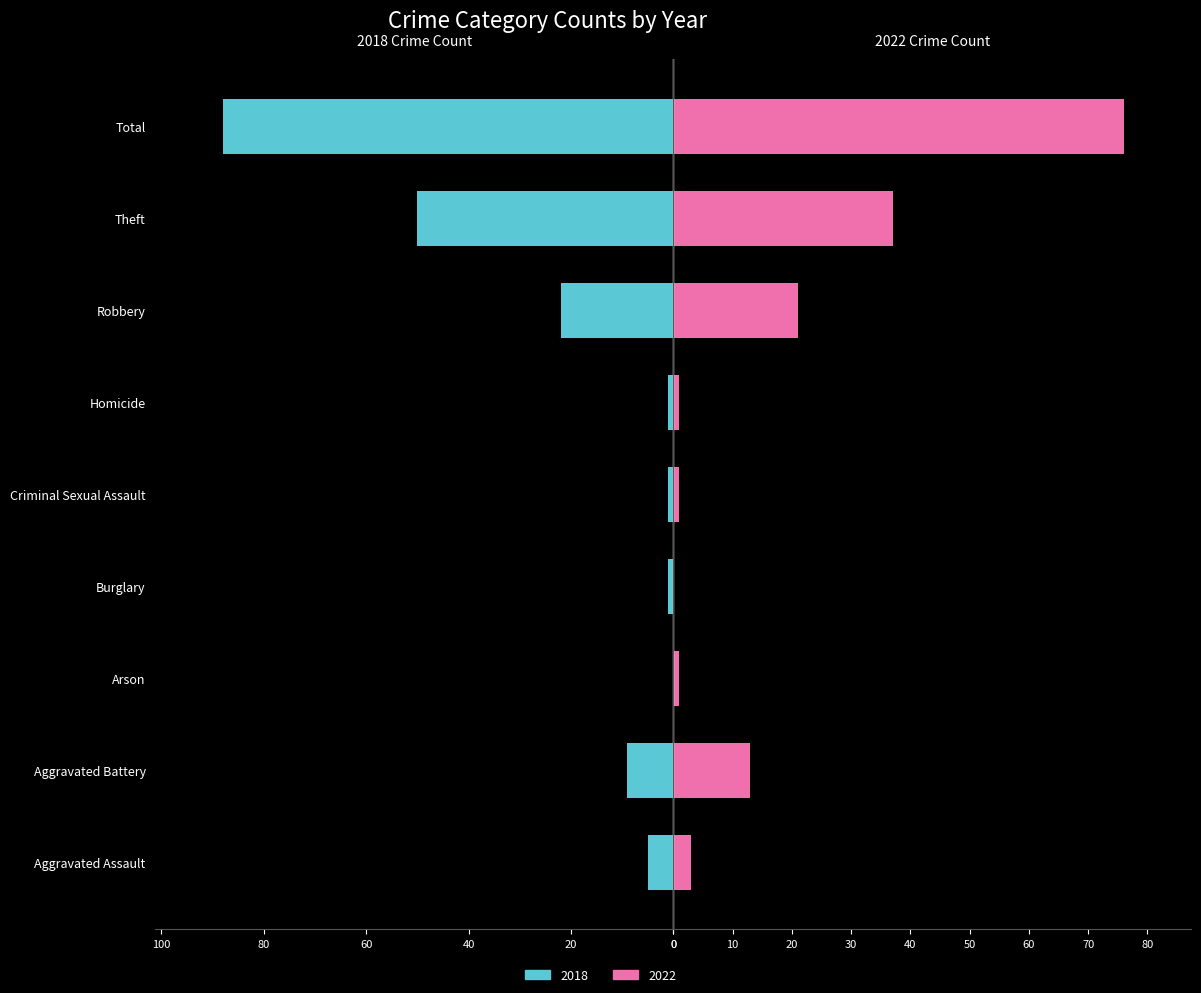

Between Aggravated Battery and Total, which is larger?

Total